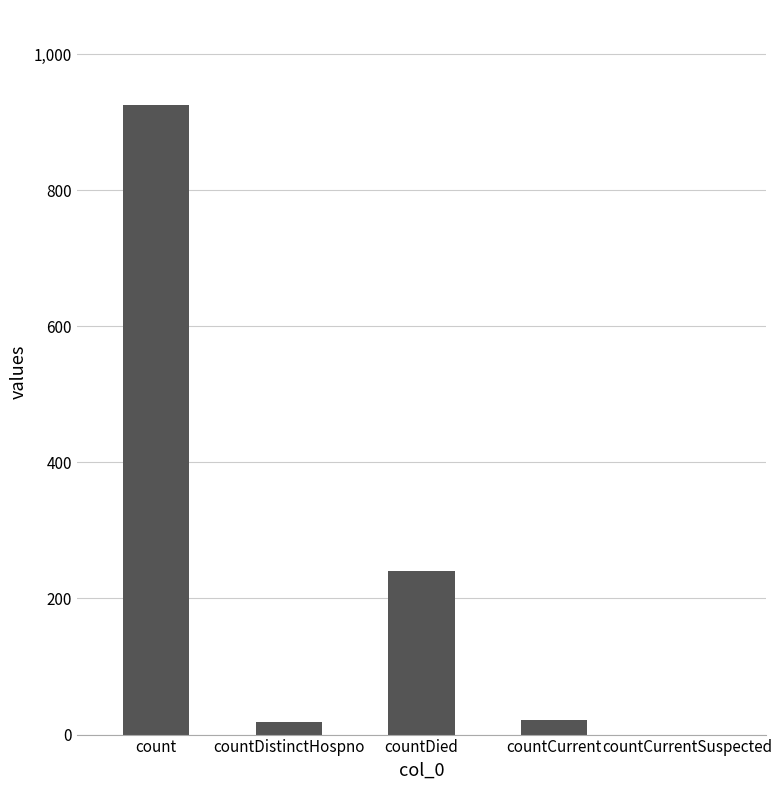

Between countDistinctHospno and count, which is larger?

count